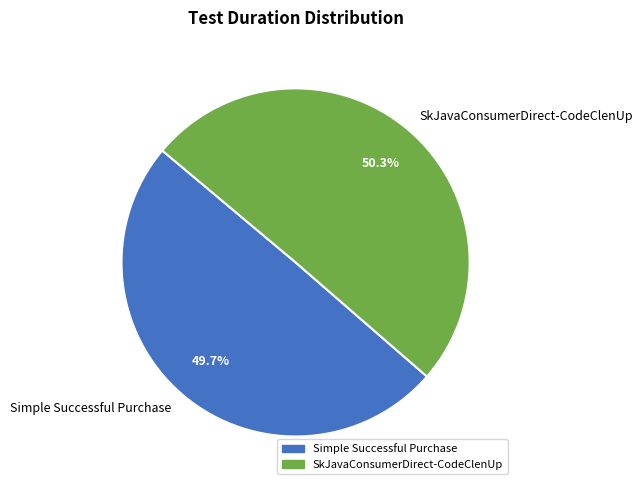

To the nearest percent, what is the average slice percentage?

50%